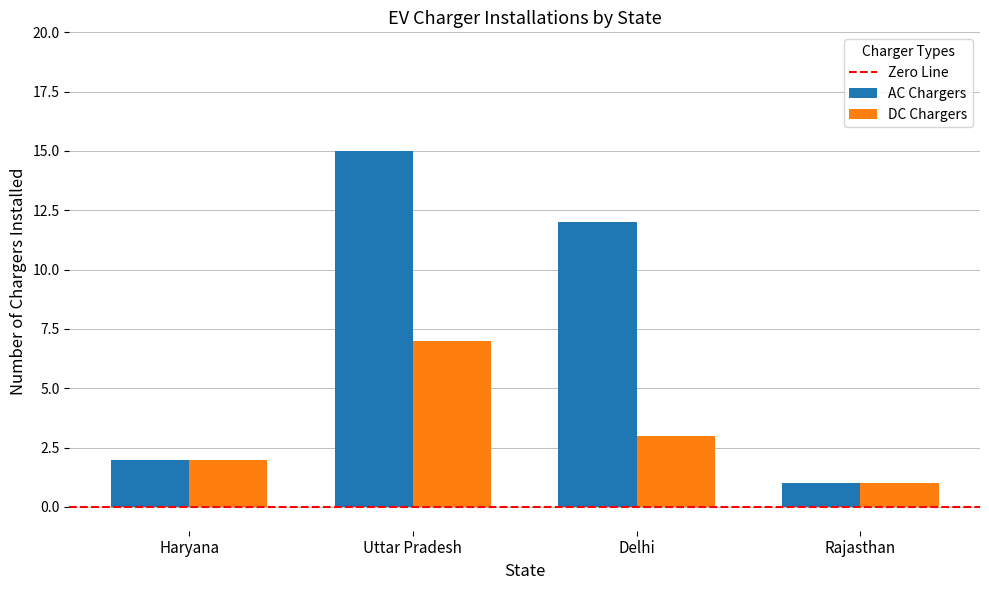

What is the sum of all AC Chargers values?

30